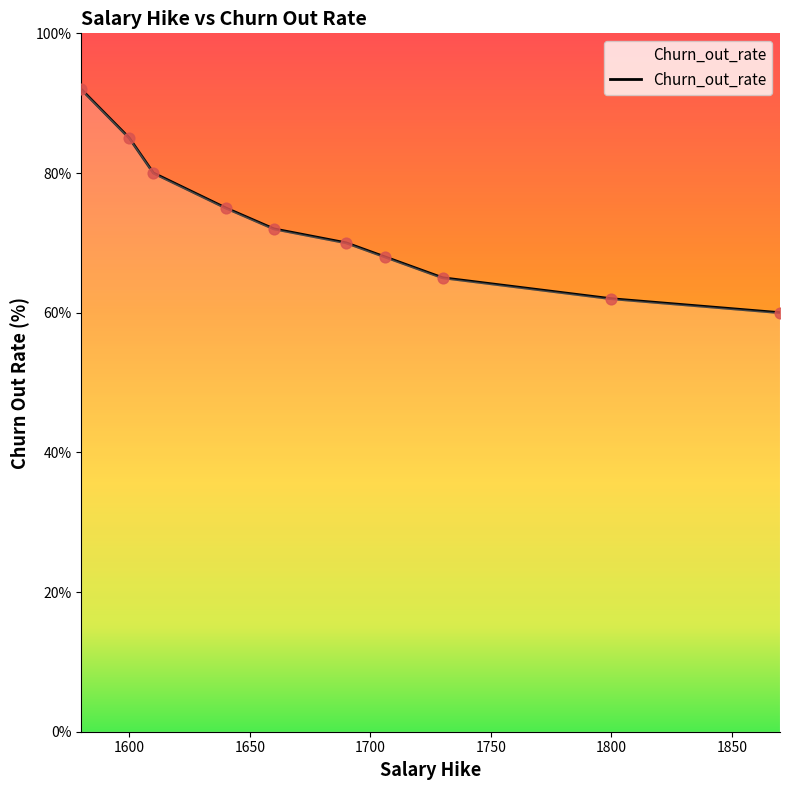

What is the difference between the maximum and minimum values?

32